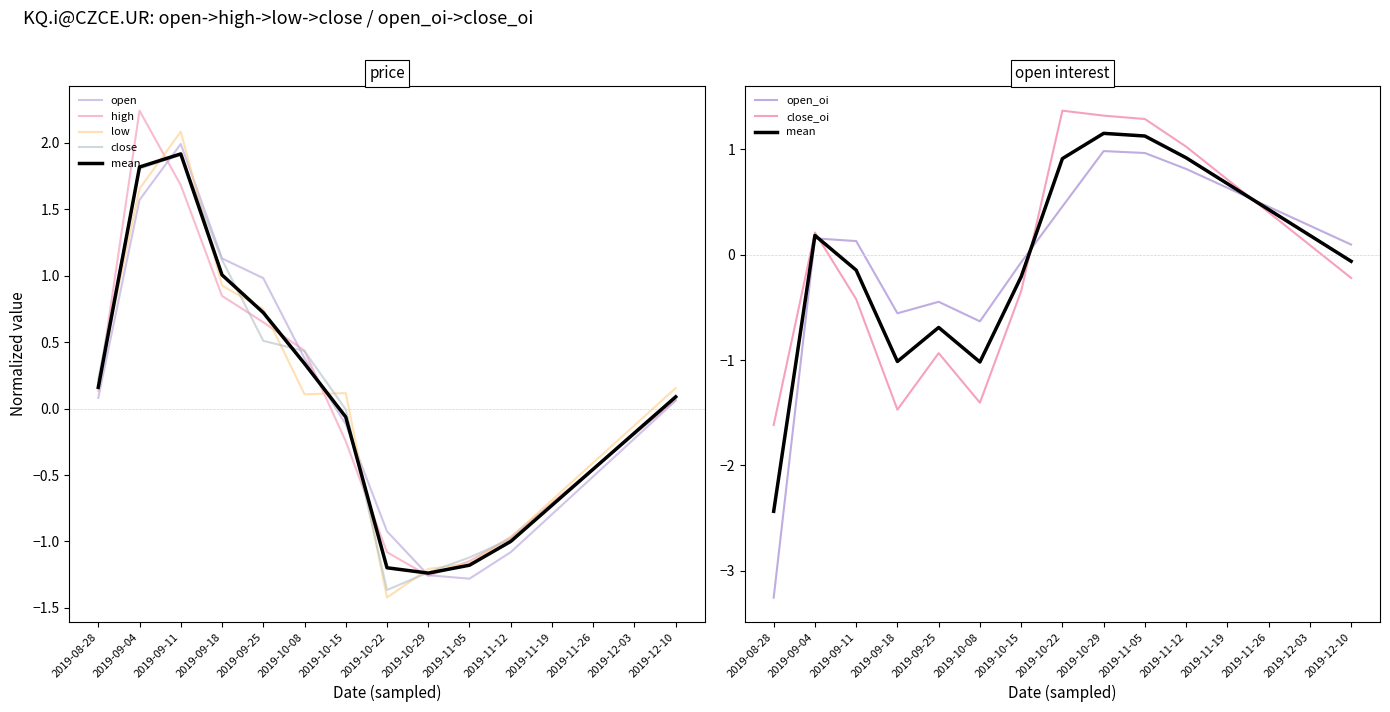

After their last crossing, which series has the higher values: open_oi or close_oi?

open_oi